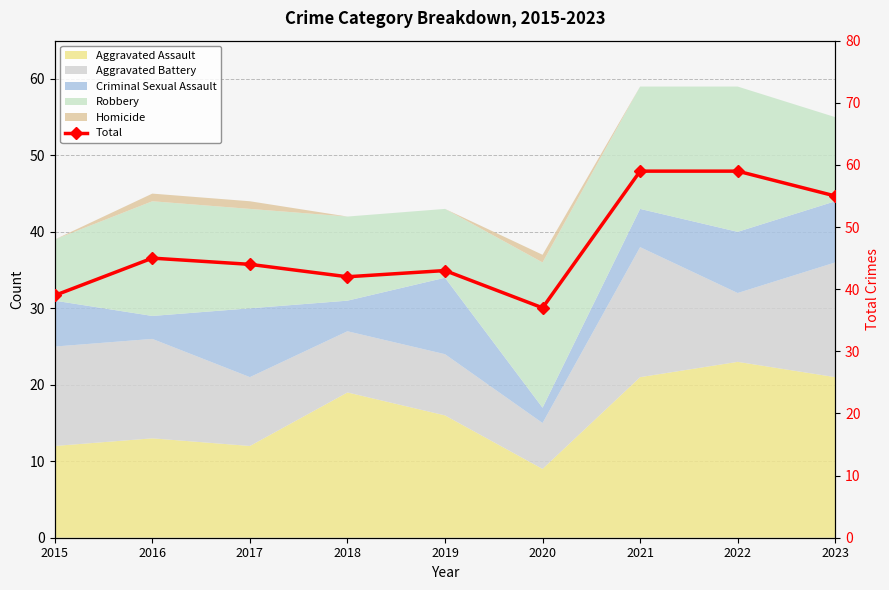

At which category does the chart reach its minimum across all series?

2020